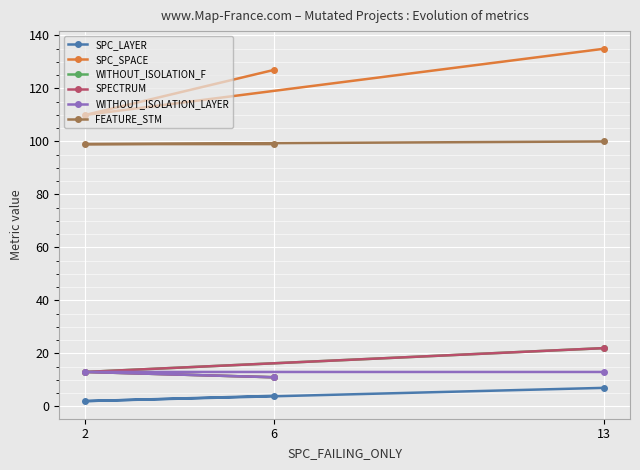

Read the SPC_LAYER value at 13.

7